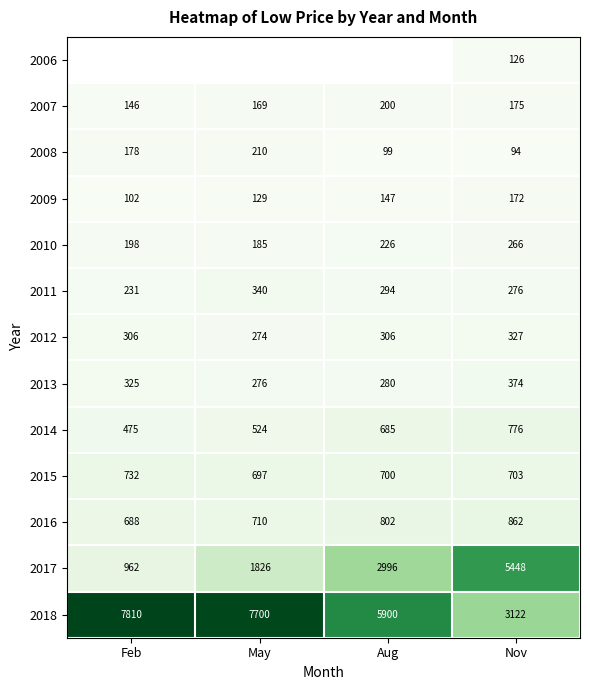

Where is 2009 nearest to the value 137?

May